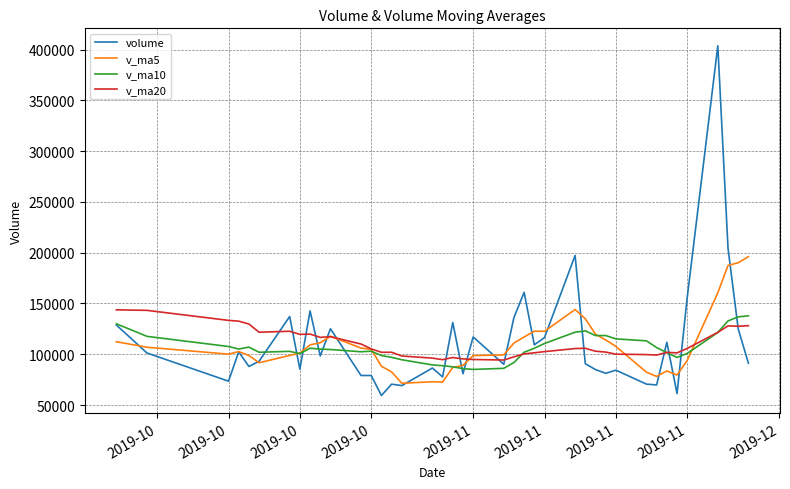

True or false: volume and v_ma10 intersect in this chart.

True